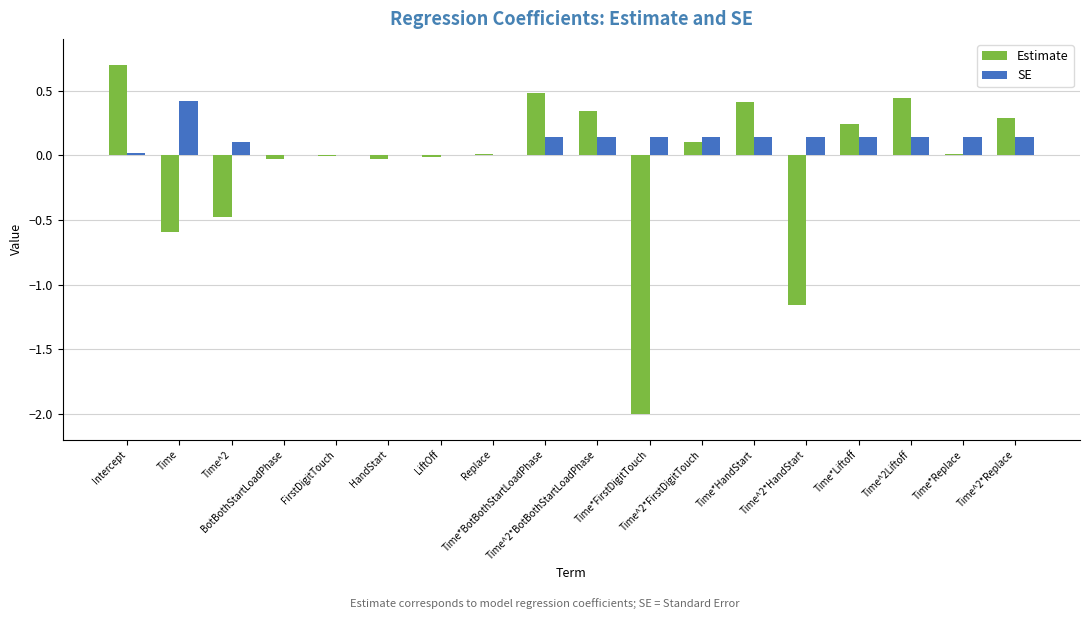

What is the maximum value for Estimate?

0.7